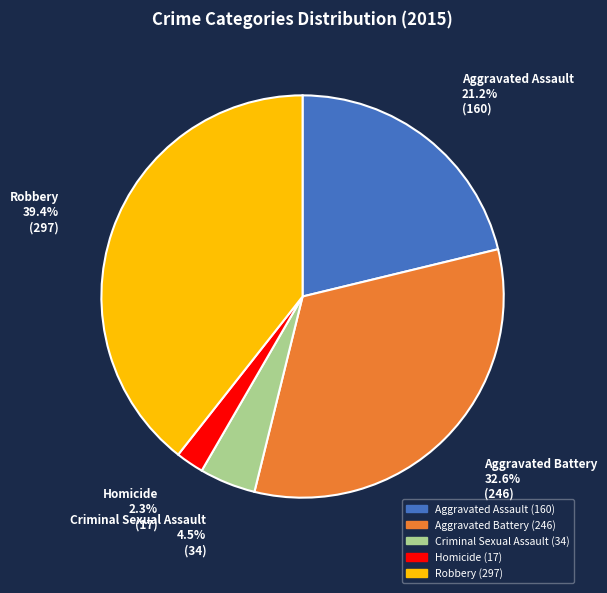

The Aggravated Assault slice represents 21% of the pie. True or false?

True